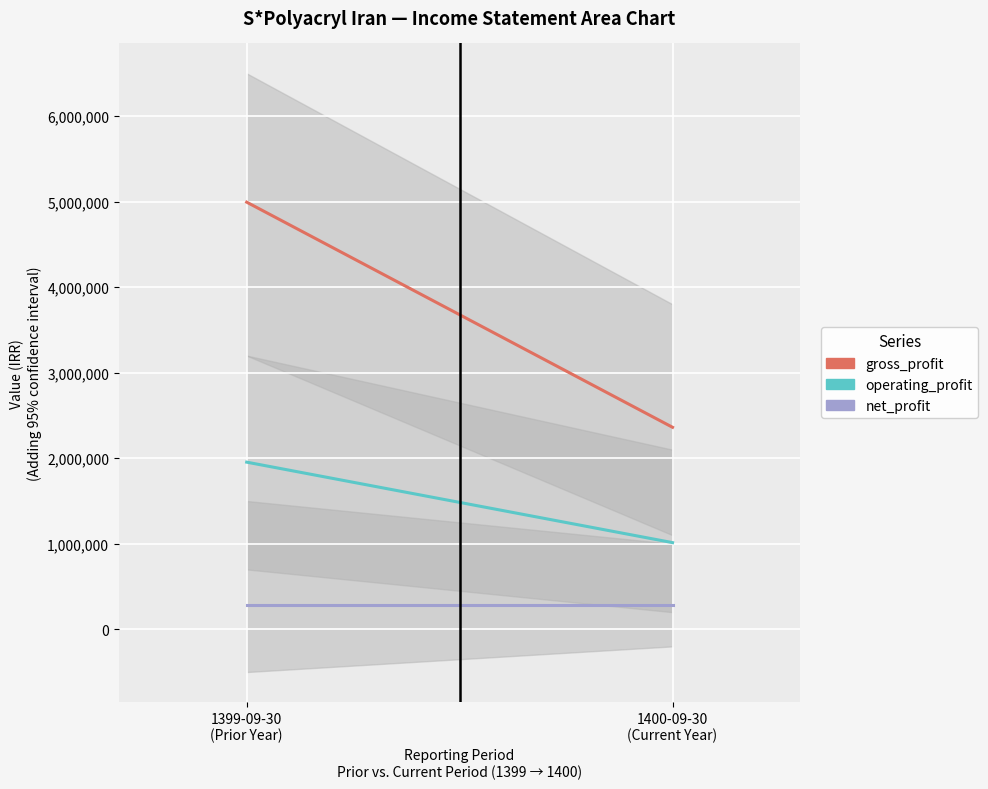

How many data points does each series have?

2